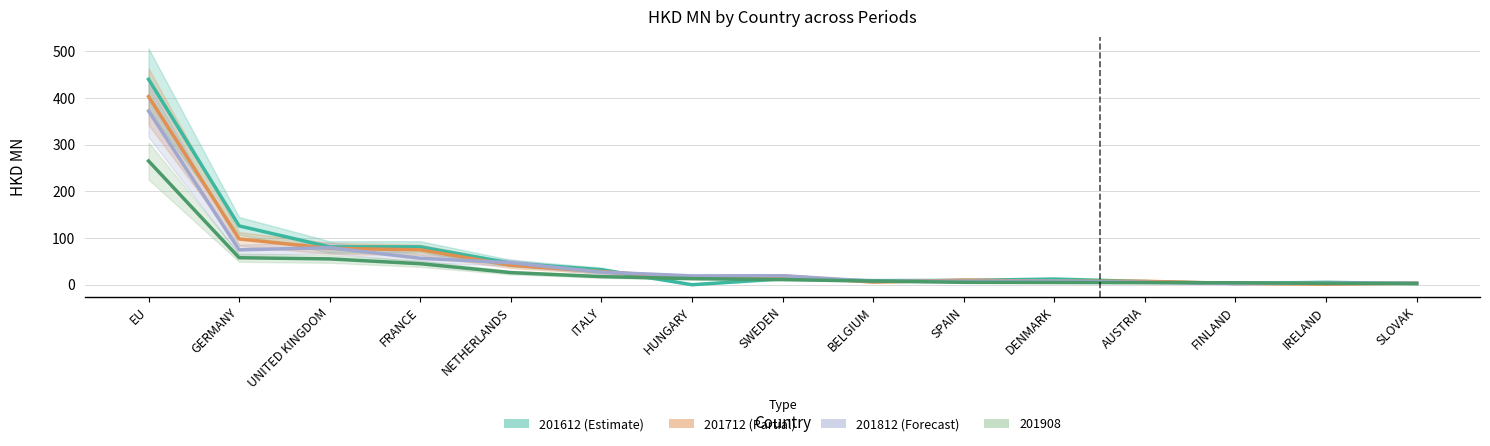

Which has a higher value, GERMANY or HUNGARY?

GERMANY